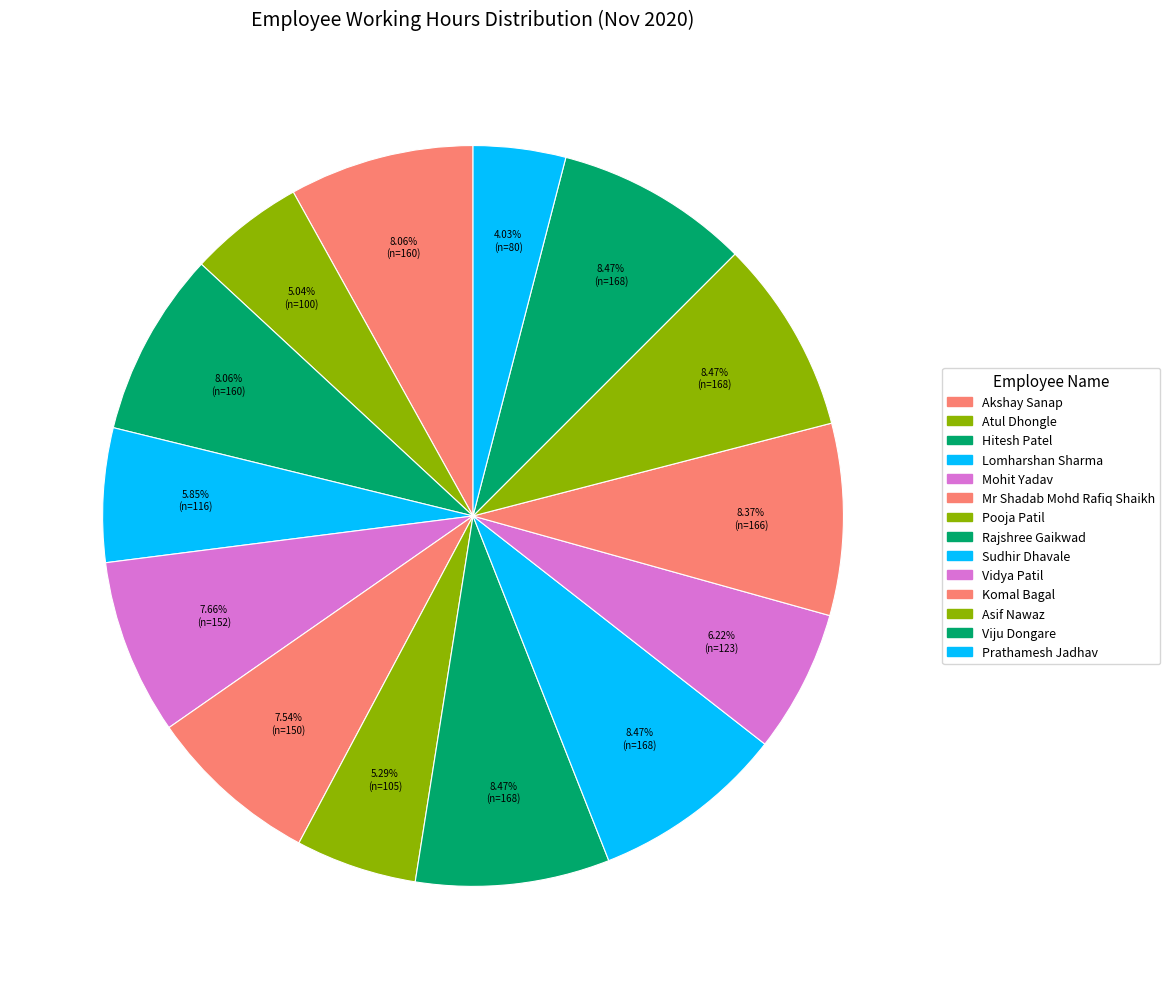

True or false: Vidya Patil accounts for 6% of the total.

True